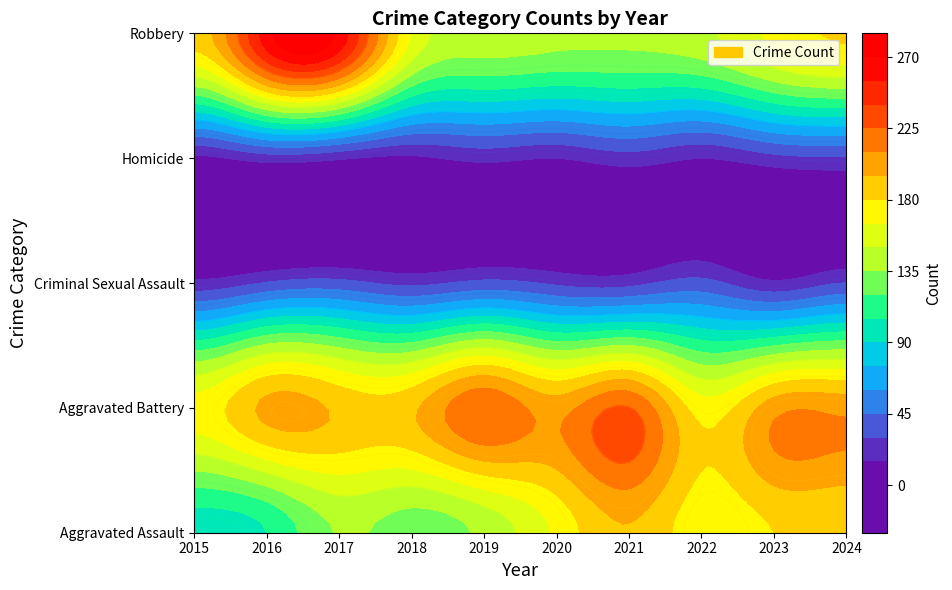

List the series in order of their peak value, highest first.

Robbery, Aggravated Battery, Aggravated Assault, Criminal Sexual Assault, Homicide